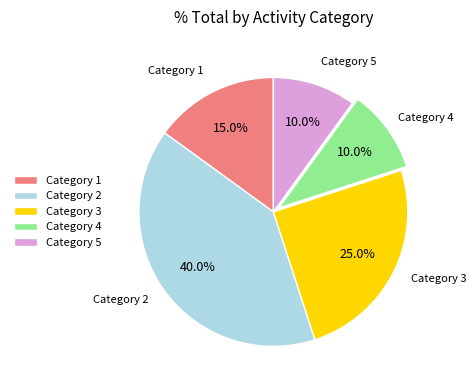

Approximately how many times larger is the value at Category 1 compared to Category 5?

1.5